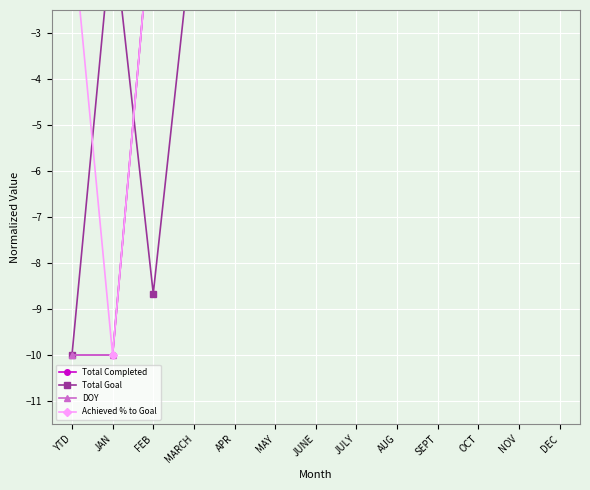

In Achieved % to Goal, how many points are lower than both neighbors (excluding endpoints)?

1